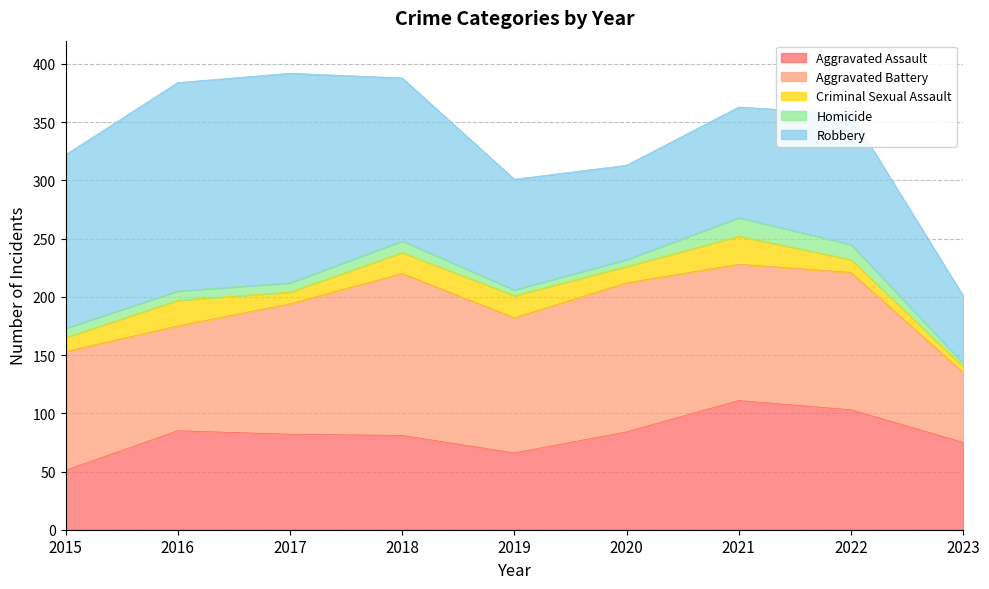

What is the value of the Homicide point at the 6th from the left?

6